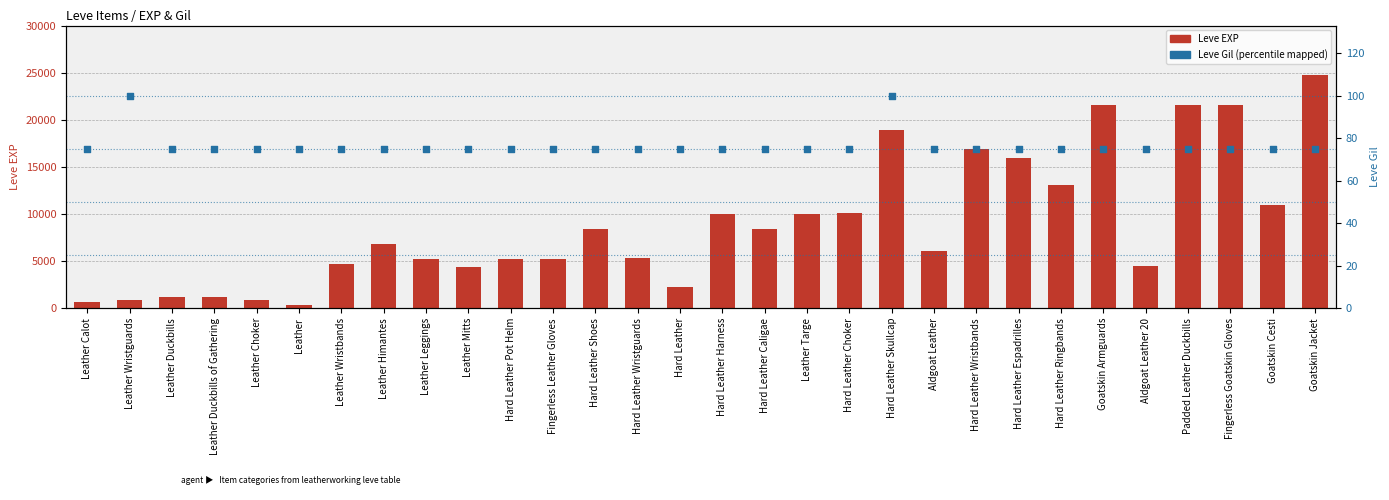

Which series reaches the minimum Y coordinate?

Leve Gil (scaled)